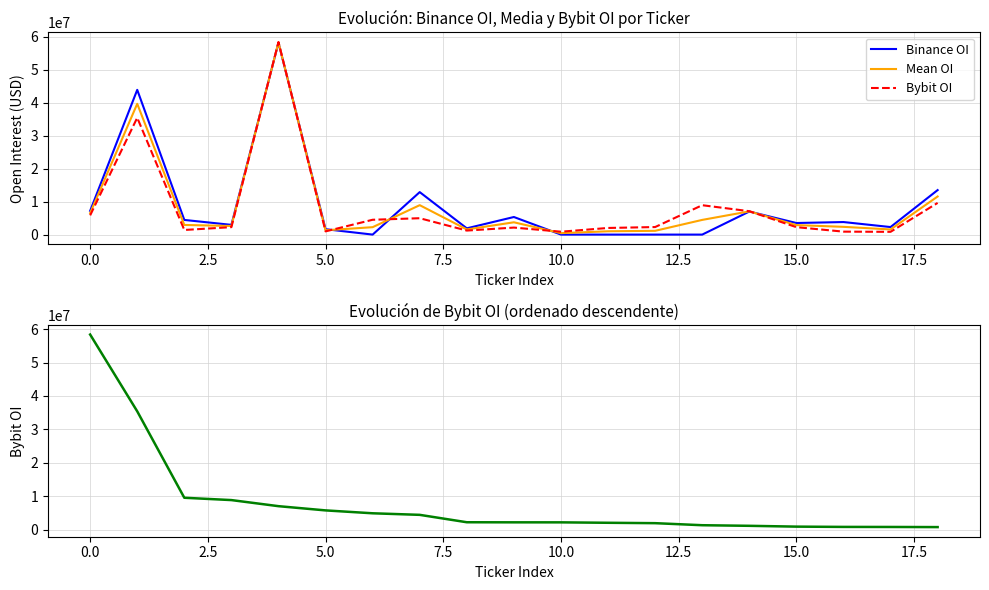

What is the maximum value for Mean OI?

58255362.5